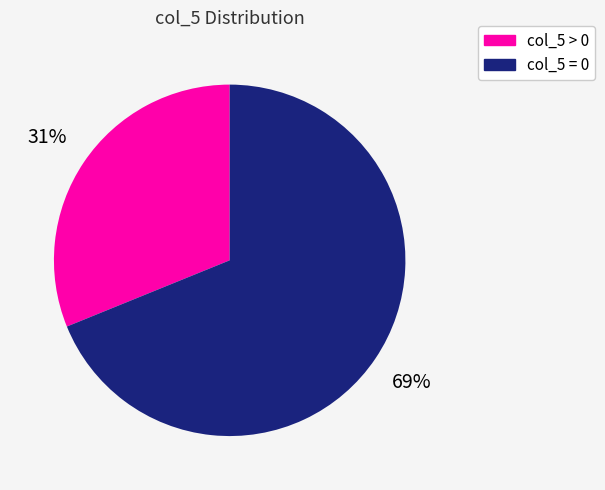

To the nearest percent, what is the combined percentage of col_5 > 0 and col_5 = 0?

100%